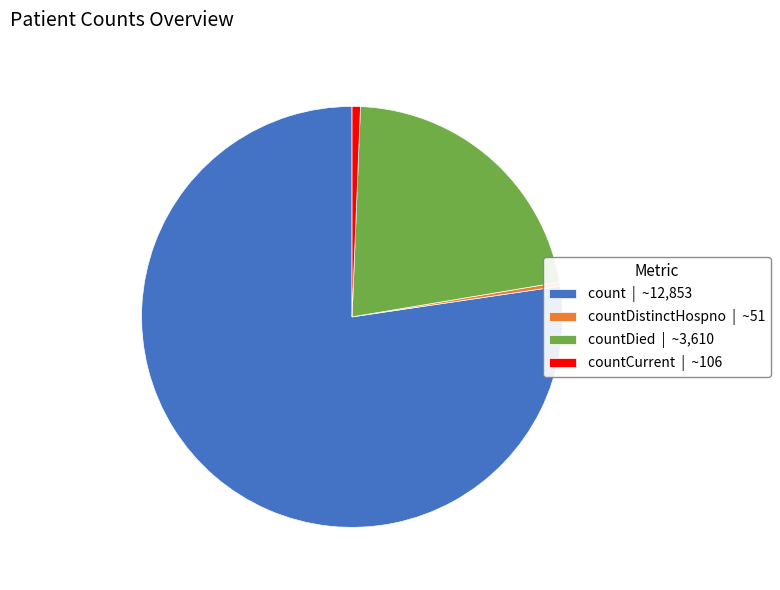

Between count | ~12,853 and countDied | ~3,610, which is larger?

count | ~12,853